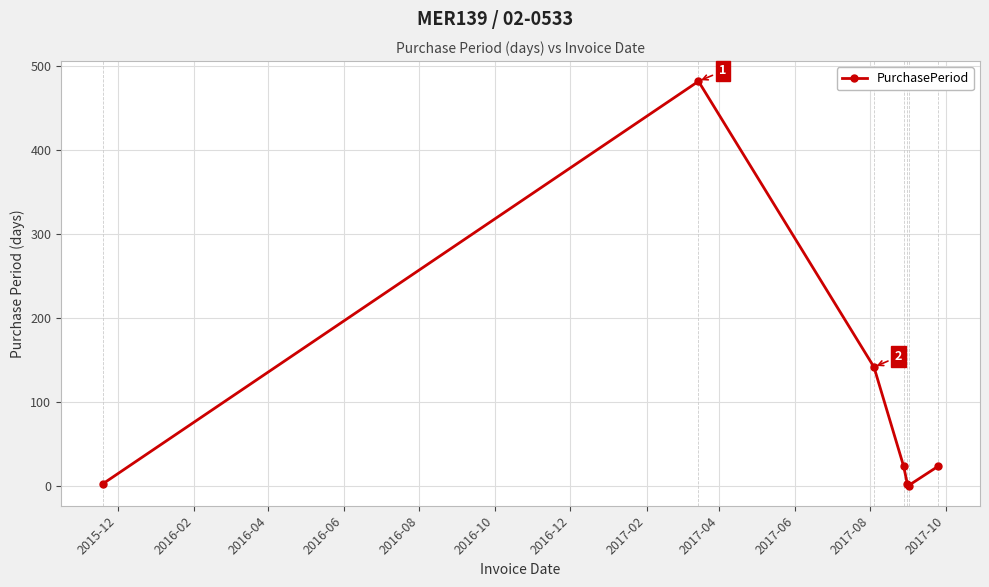

Count the number of categories in the chart.

7